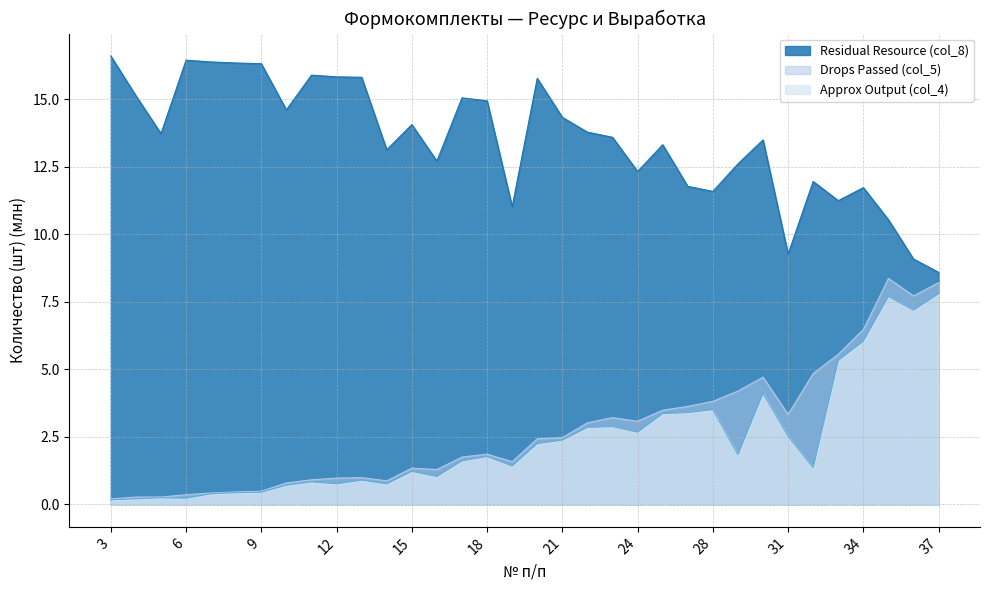

What is the total value across all series at 25?

20.2